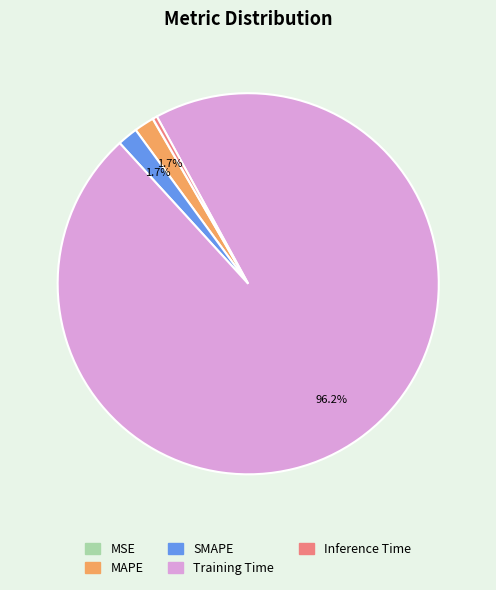

Between Training Time and MAPE, which is larger?

Training Time